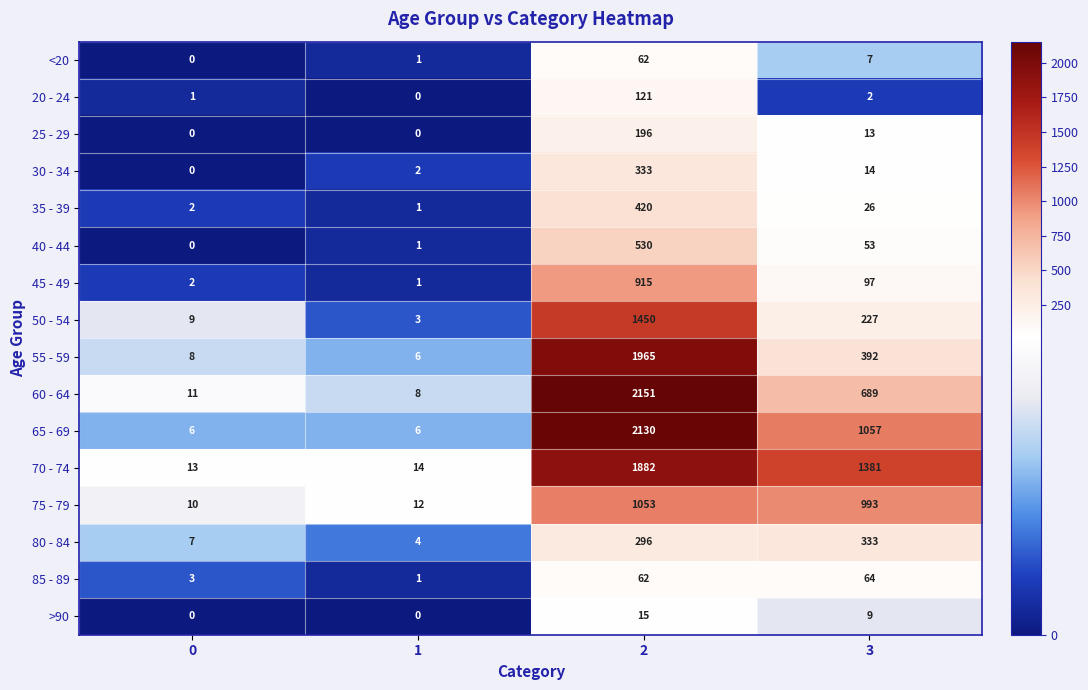

Count the 65 - 69 values in the range 6 to 2130.

4